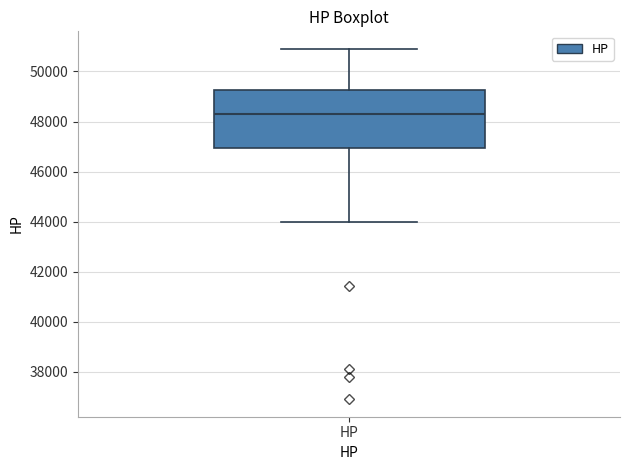

Transcribe this box plot: give where the median line is, the range the box spans, and where the two whiskers end, as read against the y-axis. The values are not printed on the chart, so give them approximately, as read against the axis.

median 48400, box 47000 to 49200, whiskers 44000 to 51000